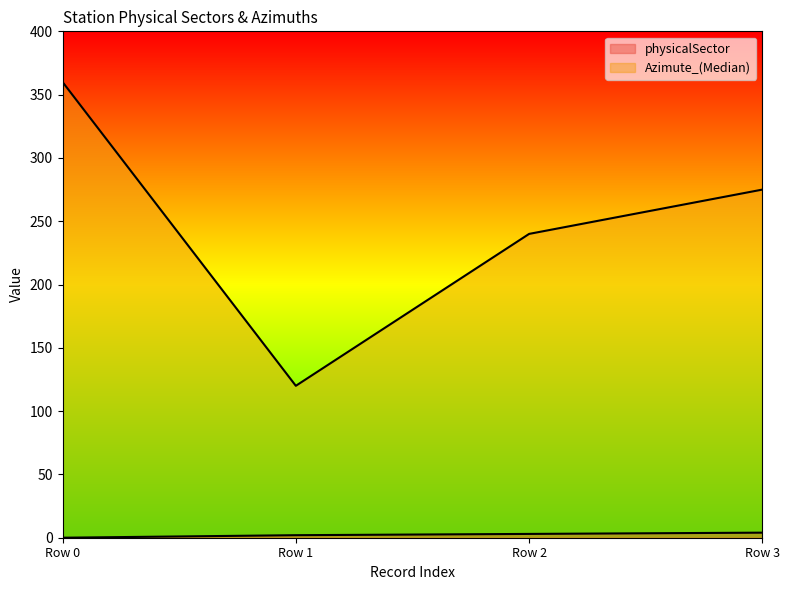

At which label is physicalSector (line) closest to 2?

Row 1